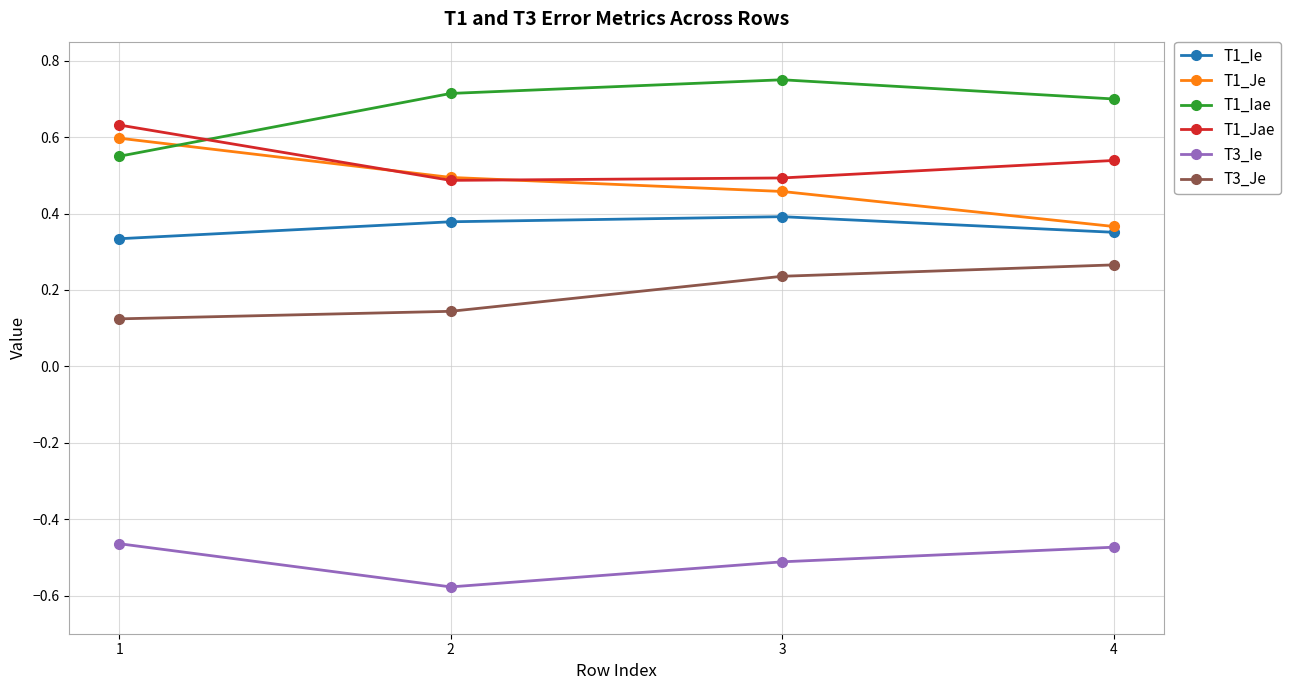

At 1, list the series in order from largest to smallest.

T1_Jae, T1_Je, T1_Iae, T1_Ie, T3_Je, T3_Ie